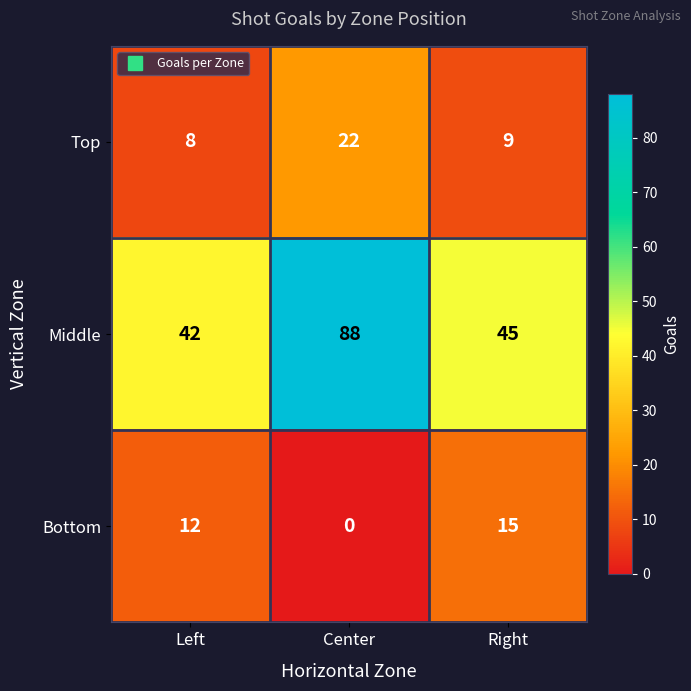

What is the maximum value for Top?

22